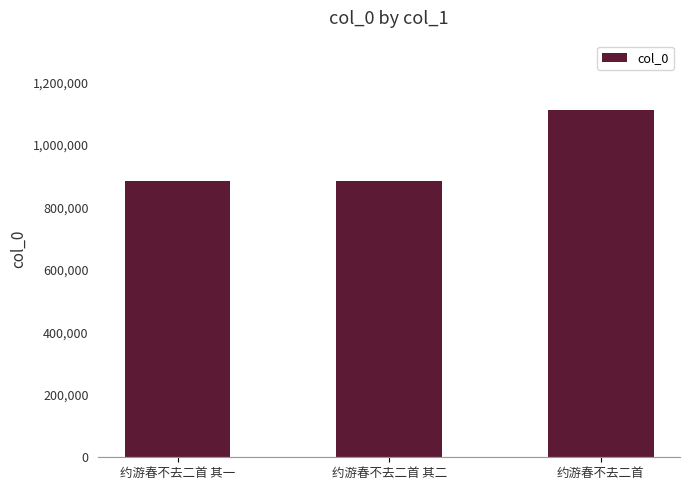

The chart shows a value of 413720 at 约游春不去二首. True or false?

False